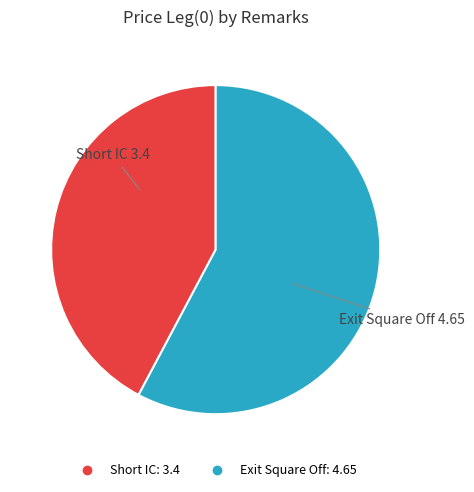

The Exit Square Off slice represents 68% of the pie. True or false?

False